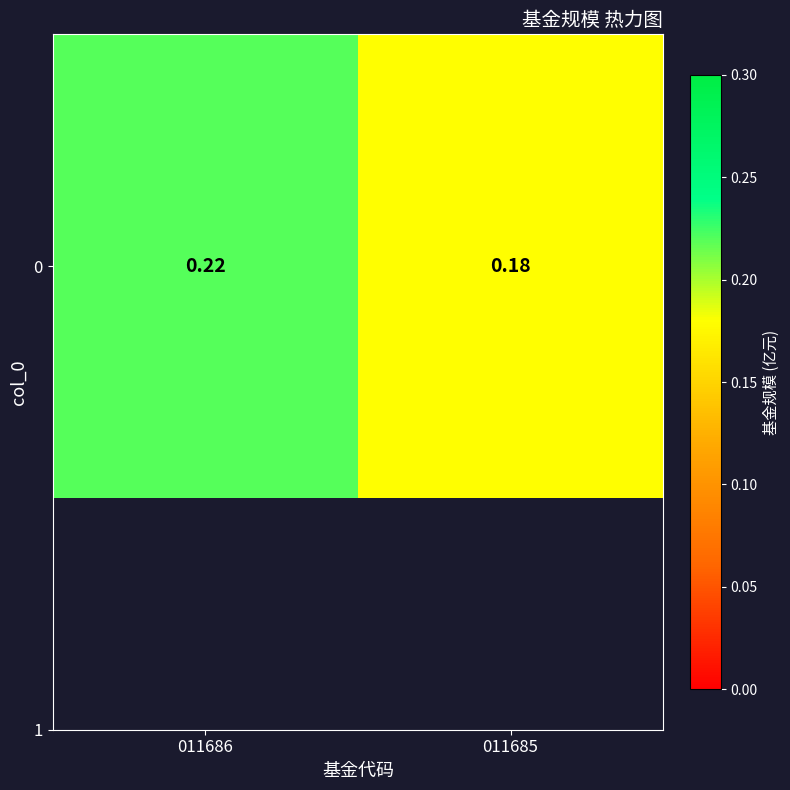

What is the smallest value displayed?

0.2